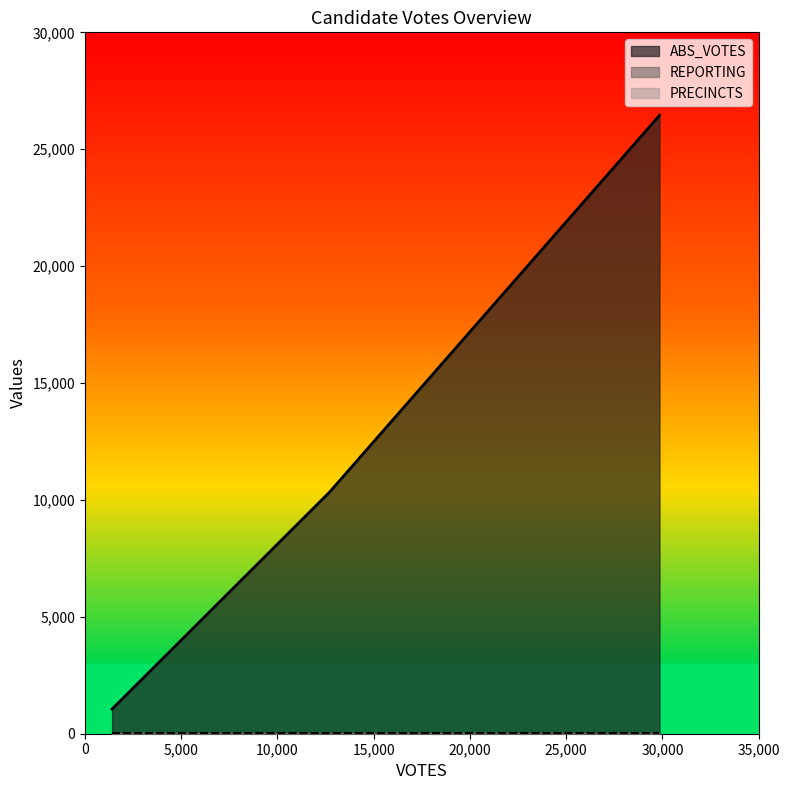

Rank the categories by PRECINCTS value from highest to lowest.

29844, 1412, 12698